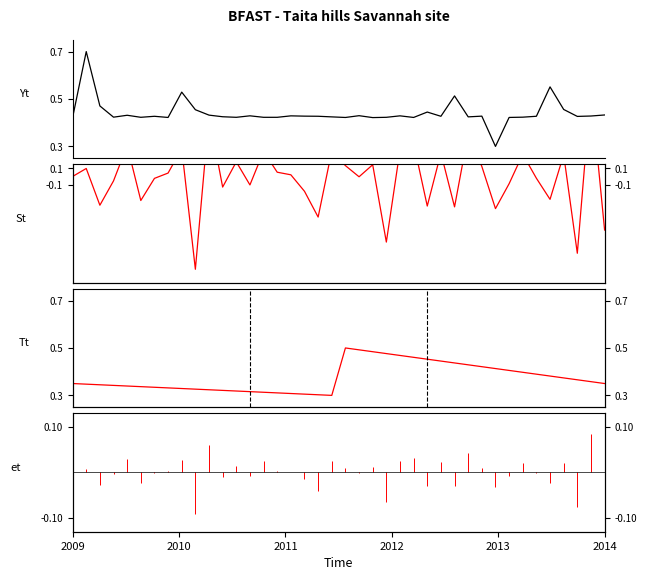

Which series has the largest total across all categories?

Yt